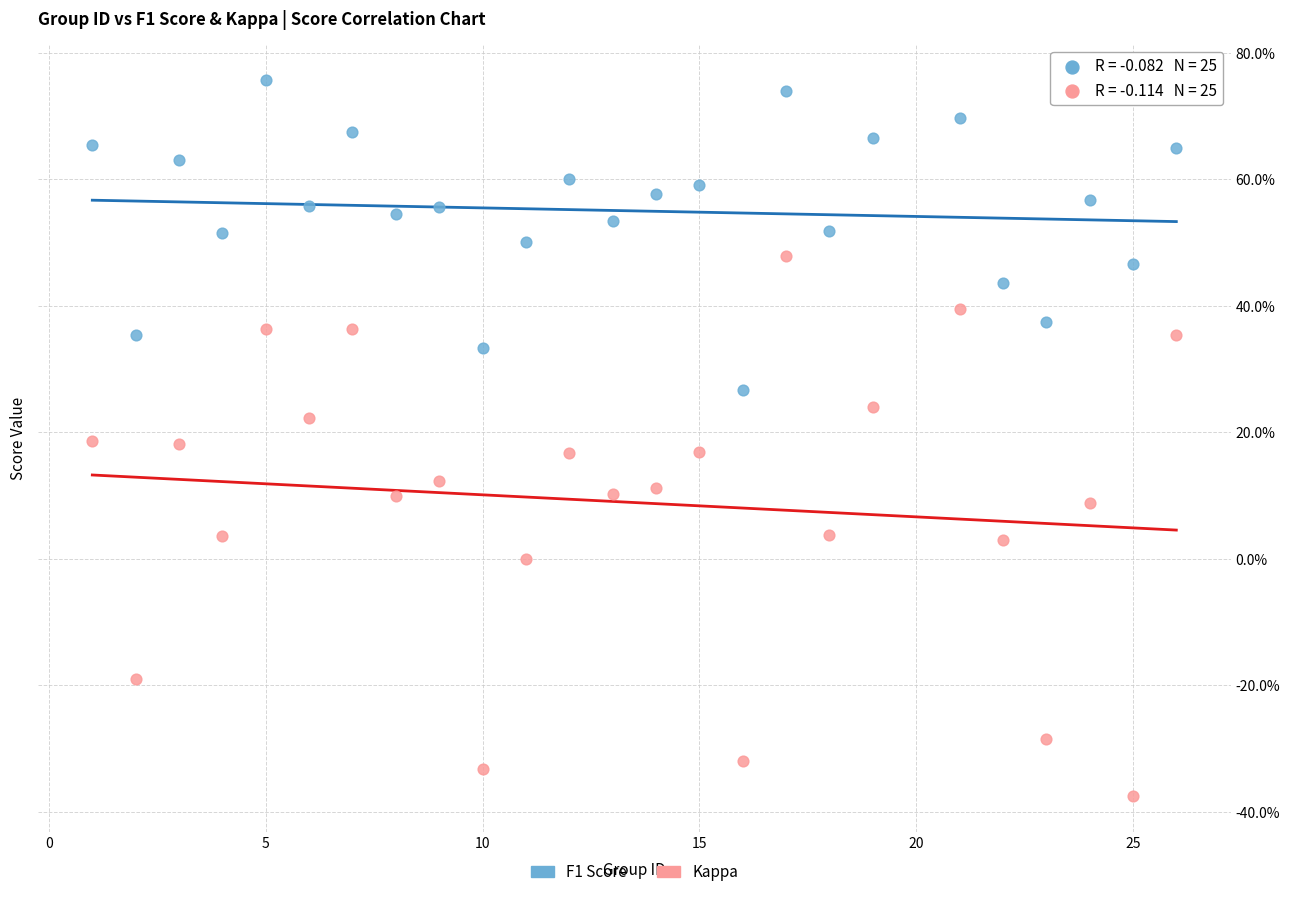

What are all the series names shown in the legend?

F1 Score, Kappa